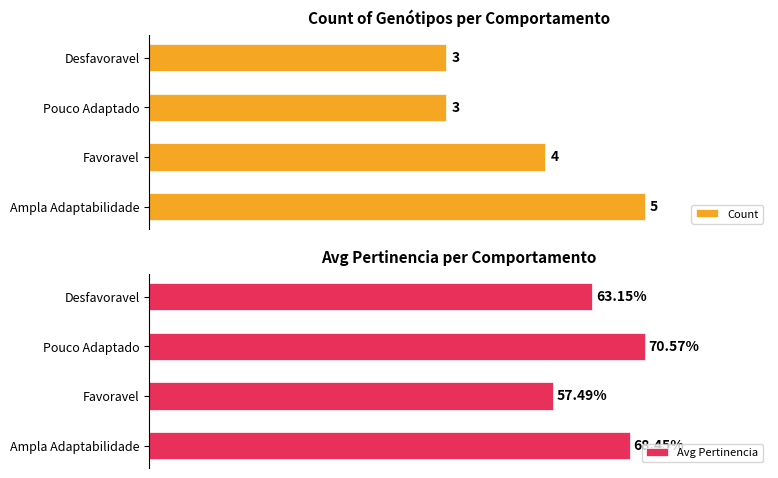

Rank the categories by Avg Pertinencia value from lowest to highest.

Favoravel, Desfavoravel, Ampla Adaptabilidade, Pouco Adaptado